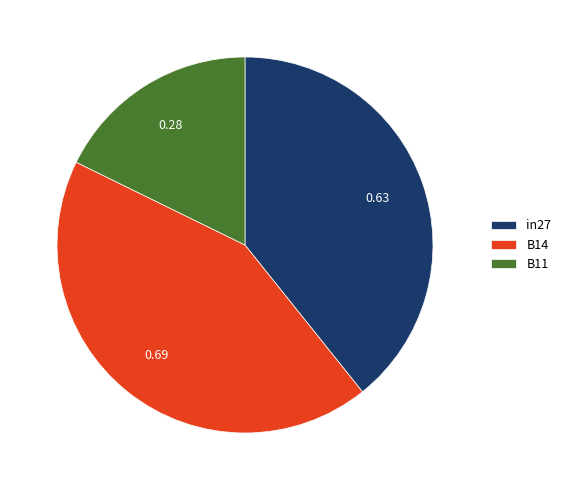

Rank the categories by value from lowest to highest.

B11, in27, B14